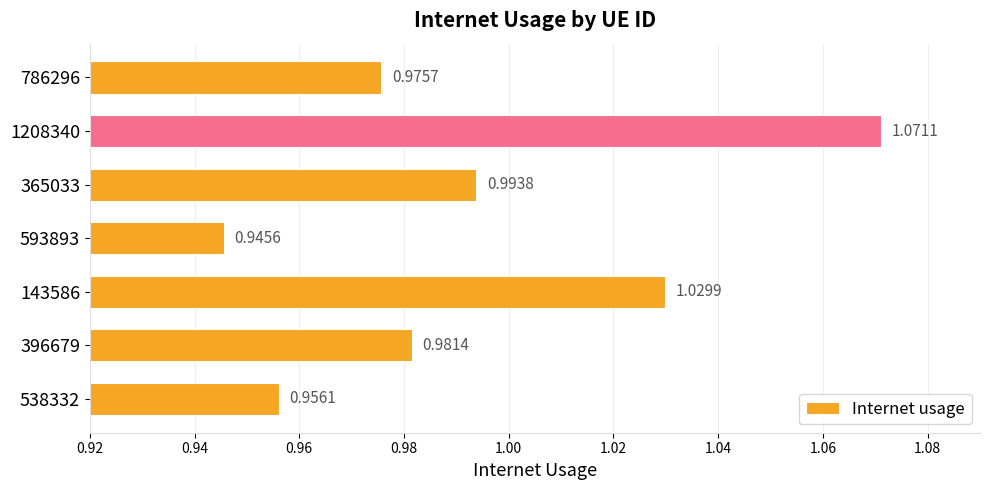

Which has a higher value, 1208340 or 786296?

1208340